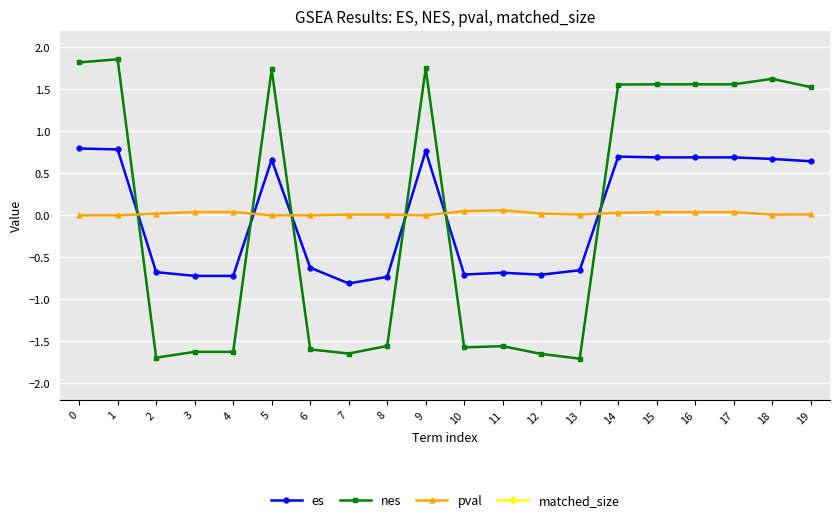

How many positive values does the pval series have?

15